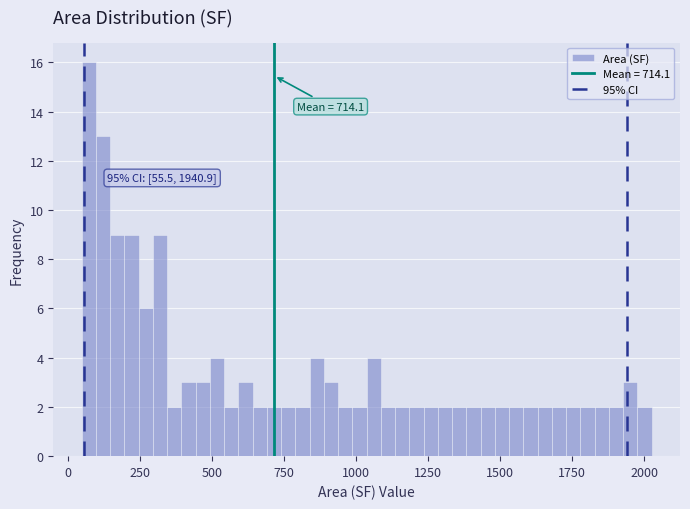

Around what value on the x-axis is the tallest bar? Give the approximate position of its centre, as read against the axis.

50